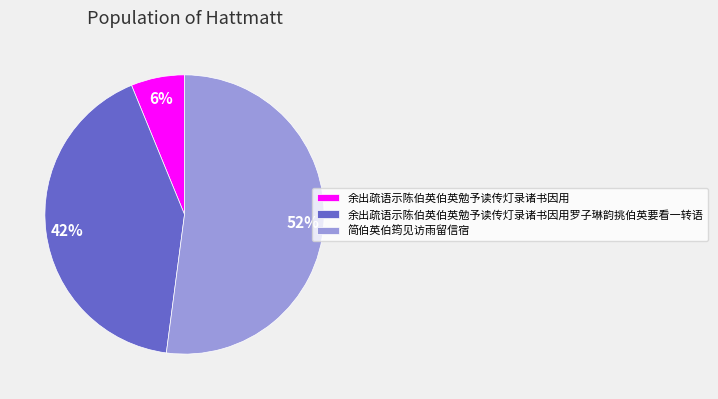

Is the sum of 余出疏语示陈伯英伯英勉予读传灯录诸书因用 and 余出疏语示陈伯英伯英勉予读传灯录诸书因用罗子琳韵挑伯英要看一转语 greater than half?

No